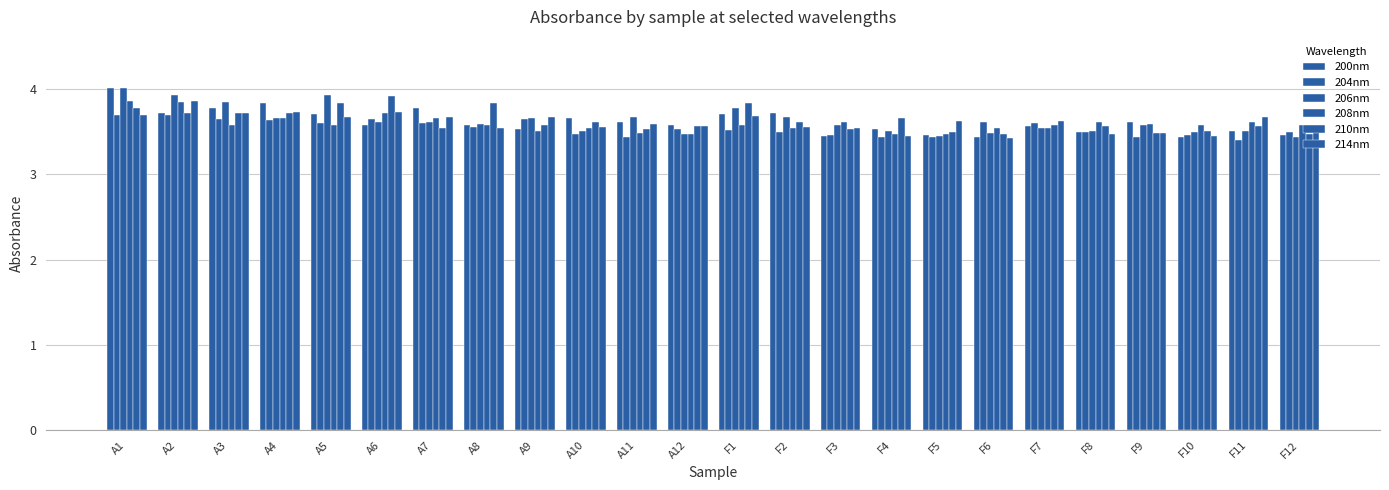

Which series has the widest spread of values?

200nm